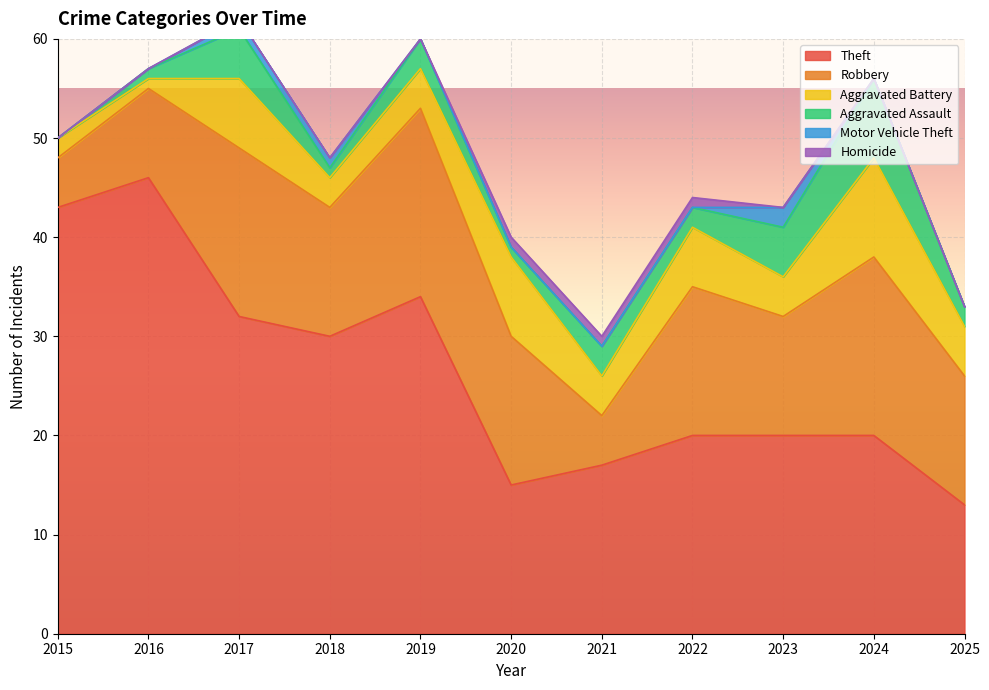

True or false: Motor Vehicle Theft and Aggravated Battery cross at least once.

False